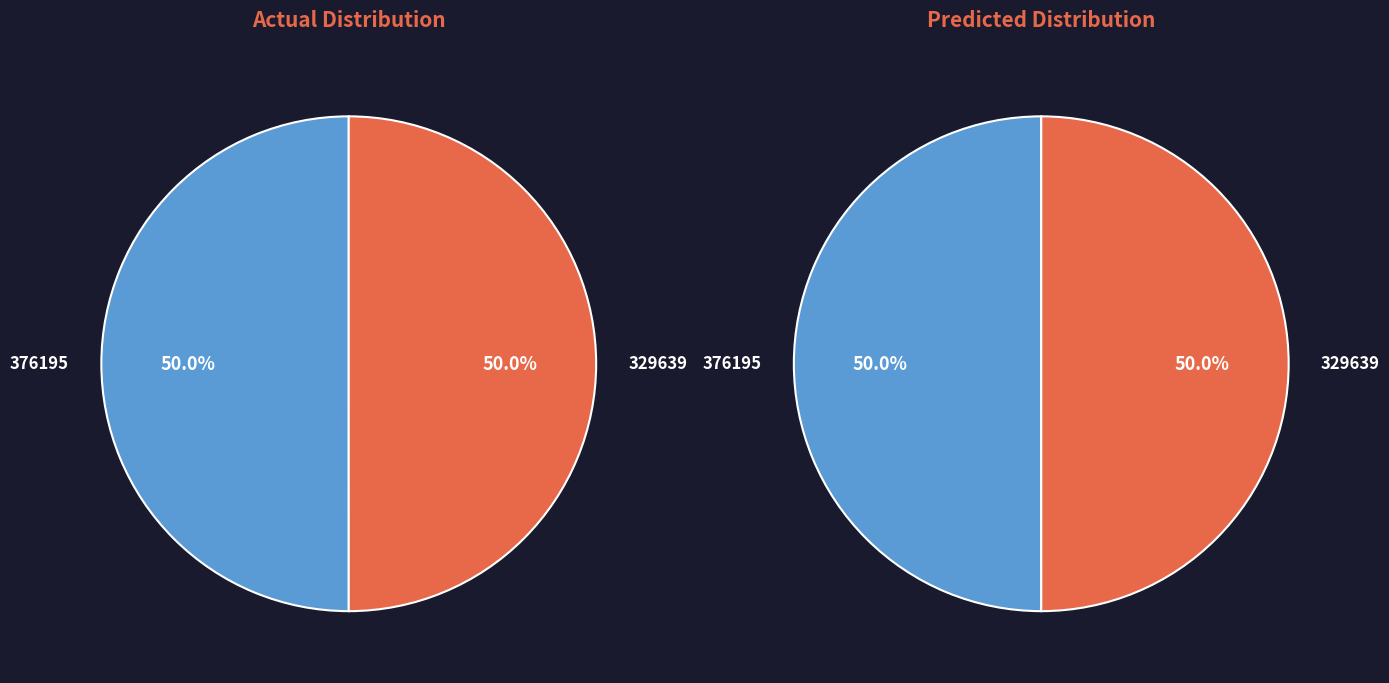

Is 376195 the majority of the pie?

Yes